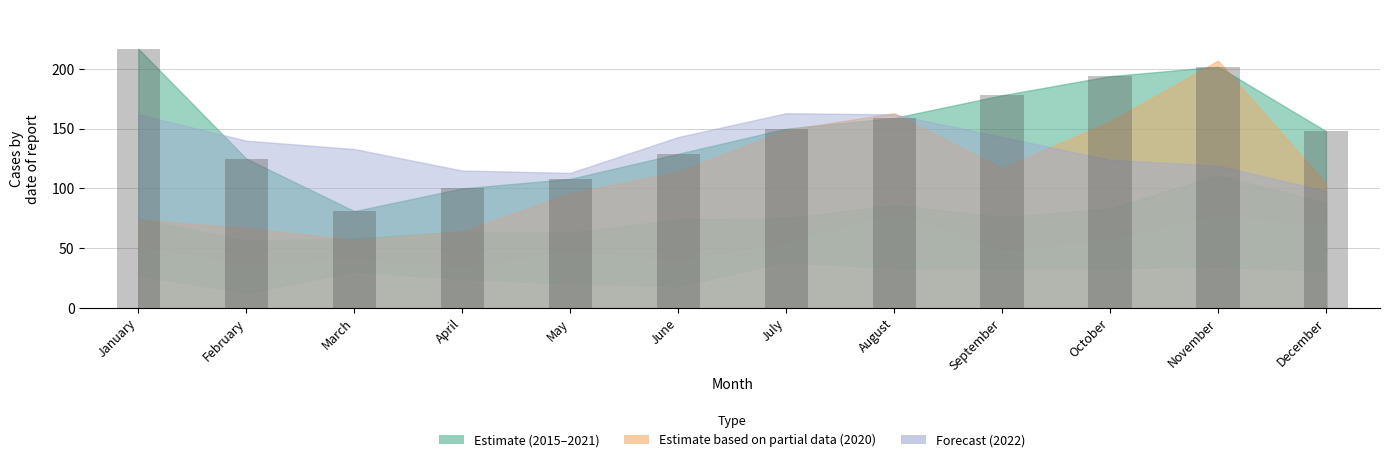

What is the maximum value shown in the chart?

217